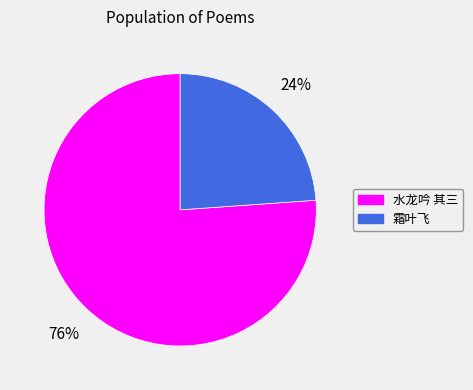

Which category accounts for the majority?

水龙吟 其三